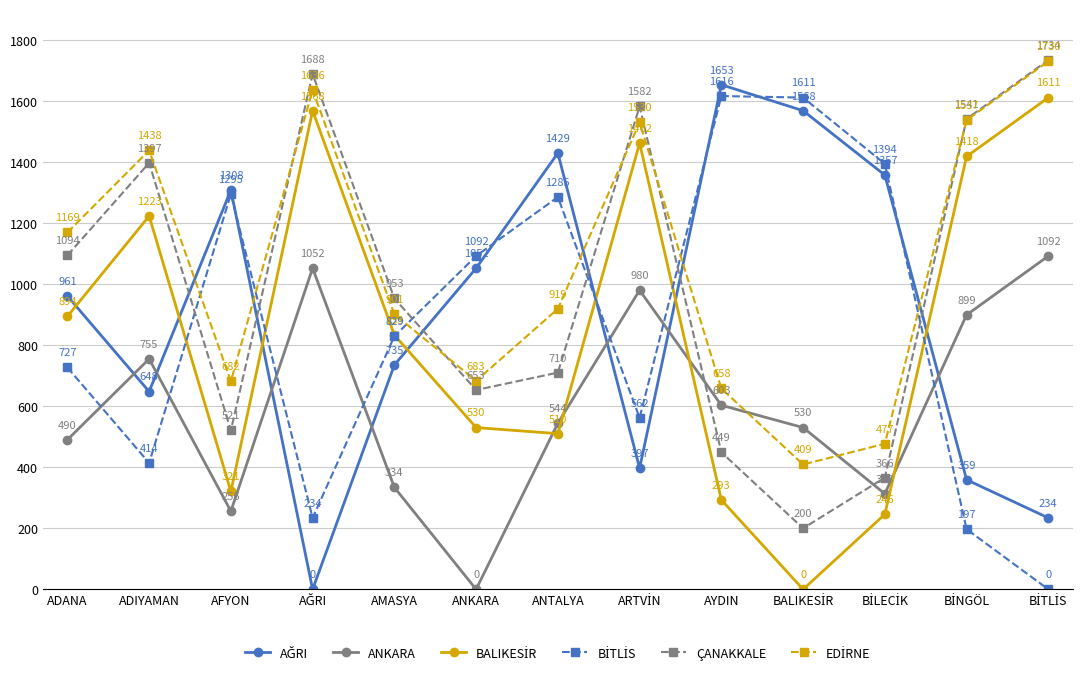

What is the spread (max minus min) of values at ADANA?

679